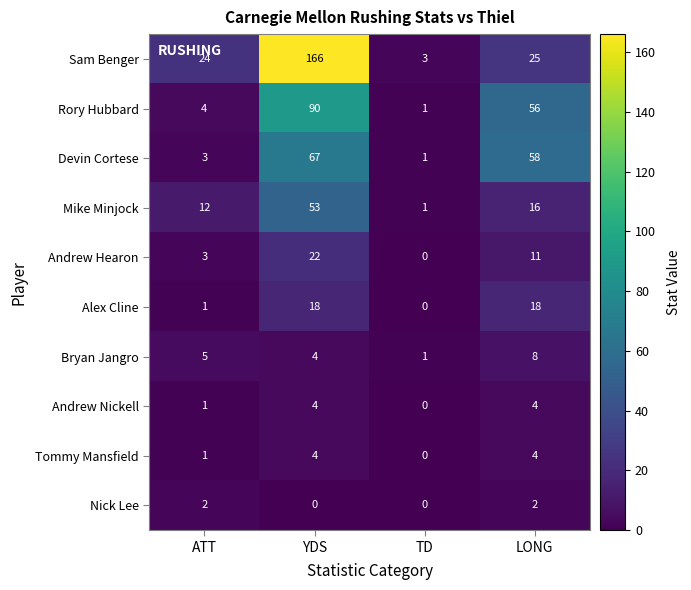

What is the sum of the Rory Hubbard values at LONG and ATT?

60